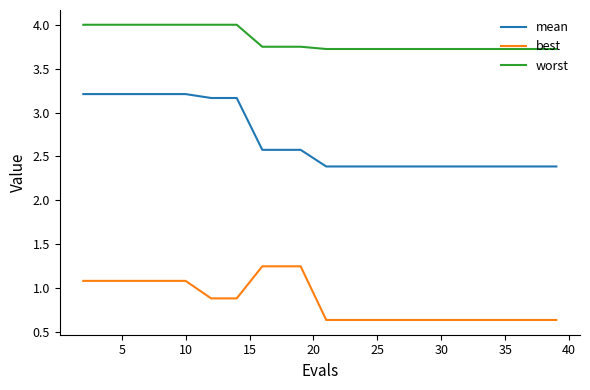

Which series has the widest spread of values?

mean